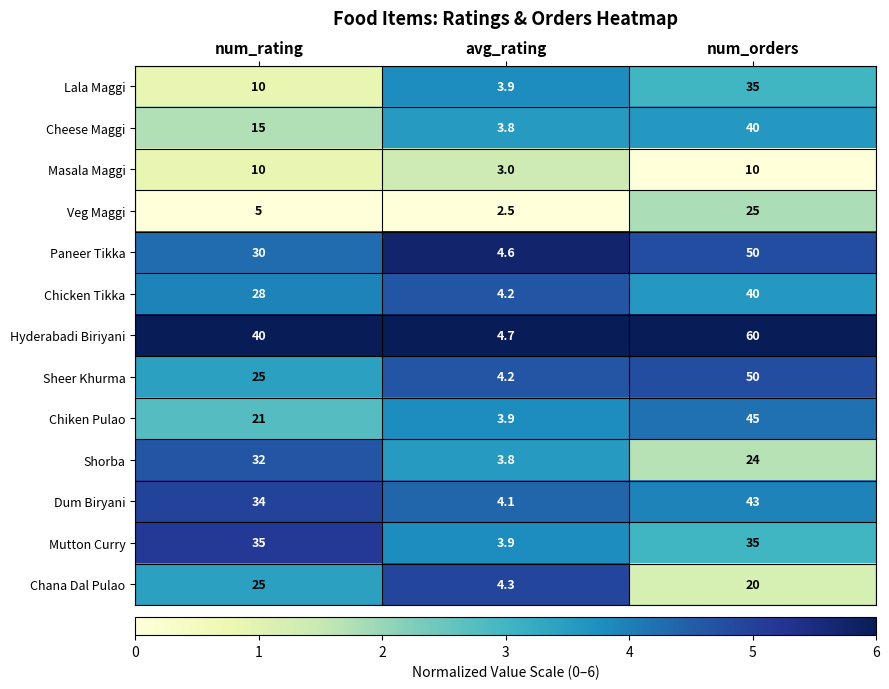

What is the spread (max minus min) of values at num_rating?

35.0